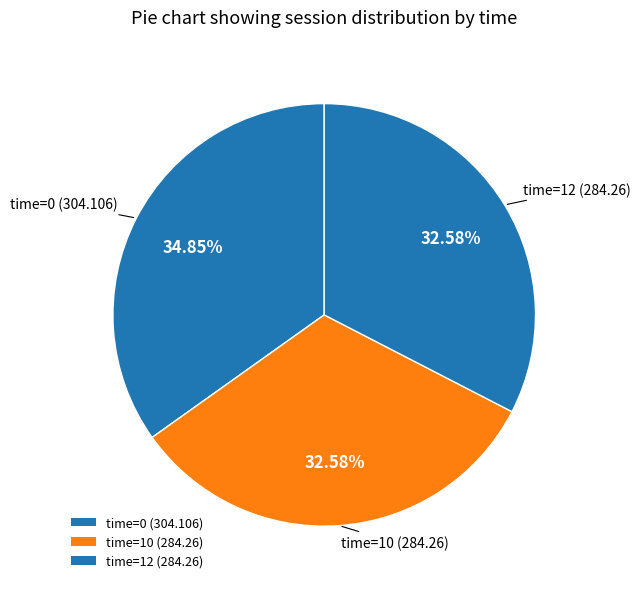

Rank the categories by value from lowest to highest.

10, 12, 0